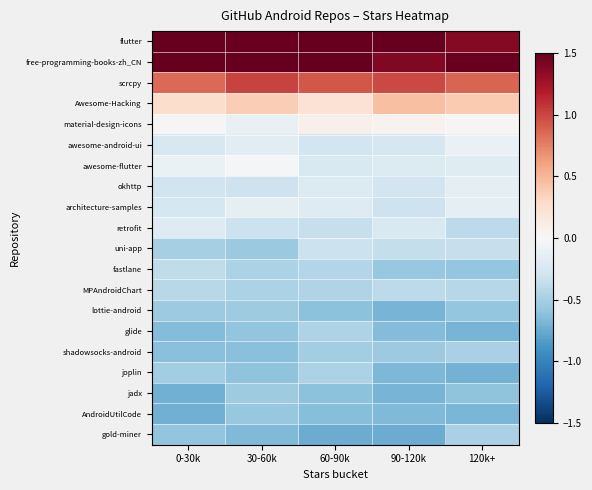

Reading left to right, transcribe all the data shown in this chart.

flutter: 0-30k=1.5	30-60k=1.5	60-90k=1.5	90-120k=1.5	120k+=1.4
free-programming-books-zh_CN: 0-30k=1.5	30-60k=1.5	60-90k=1.5	90-120k=1.4	120k+=1.5
scrcpy: 0-30k=0.9	30-60k=1.0	60-90k=0.9	90-120k=1.0	120k+=0.9
Awesome-Hacking: 0-30k=0.3	30-60k=0.4	60-90k=0.2	90-120k=0.4	120k+=0.4
material-design-icons: 0-30k=0.0	30-60k=-0.1	60-90k=0.1	90-120k=0.1	120k+=0.0
awesome-android-ui: 0-30k=-0.2	30-60k=-0.2	60-90k=-0.3	90-120k=-0.3	120k+=-0.1
awesome-flutter: 0-30k=-0.1	30-60k=-0.0	60-90k=-0.2	90-120k=-0.2	120k+=-0.2
okhttp: 0-30k=-0.3	30-60k=-0.3	60-90k=-0.2	90-120k=-0.3	120k+=-0.2
architecture-samples: 0-30k=-0.3	30-60k=-0.1	60-90k=-0.2	90-120k=-0.3	120k+=-0.1
retrofit: 0-30k=-0.2	30-60k=-0.3	60-90k=-0.3	90-120k=-0.2	120k+=-0.4
uni-app: 0-30k=-0.5	30-60k=-0.6	60-90k=-0.3	90-120k=-0.4	120k+=-0.3
fastlane: 0-30k=-0.4	30-60k=-0.5	60-90k=-0.4	90-120k=-0.6	120k+=-0.6
MPAndroidChart: 0-30k=-0.4	30-60k=-0.5	60-90k=-0.4	90-120k=-0.4	120k+=-0.4
lottie-android: 0-30k=-0.5	30-60k=-0.5	60-90k=-0.6	90-120k=-0.7	120k+=-0.6
glide: 0-30k=-0.7	30-60k=-0.6	60-90k=-0.5	90-120k=-0.6	120k+=-0.7
shadowsocks-android: 0-30k=-0.6	30-60k=-0.6	60-90k=-0.5	90-120k=-0.5	120k+=-0.5
joplin: 0-30k=-0.5	30-60k=-0.6	60-90k=-0.5	90-120k=-0.7	120k+=-0.7
jadx: 0-30k=-0.7	30-60k=-0.5	60-90k=-0.6	90-120k=-0.7	120k+=-0.6
AndroidUtilCode: 0-30k=-0.7	30-60k=-0.6	60-90k=-0.6	90-120k=-0.7	120k+=-0.7
gold-miner: 0-30k=-0.6	30-60k=-0.7	60-90k=-0.7	90-120k=-0.7	120k+=-0.5